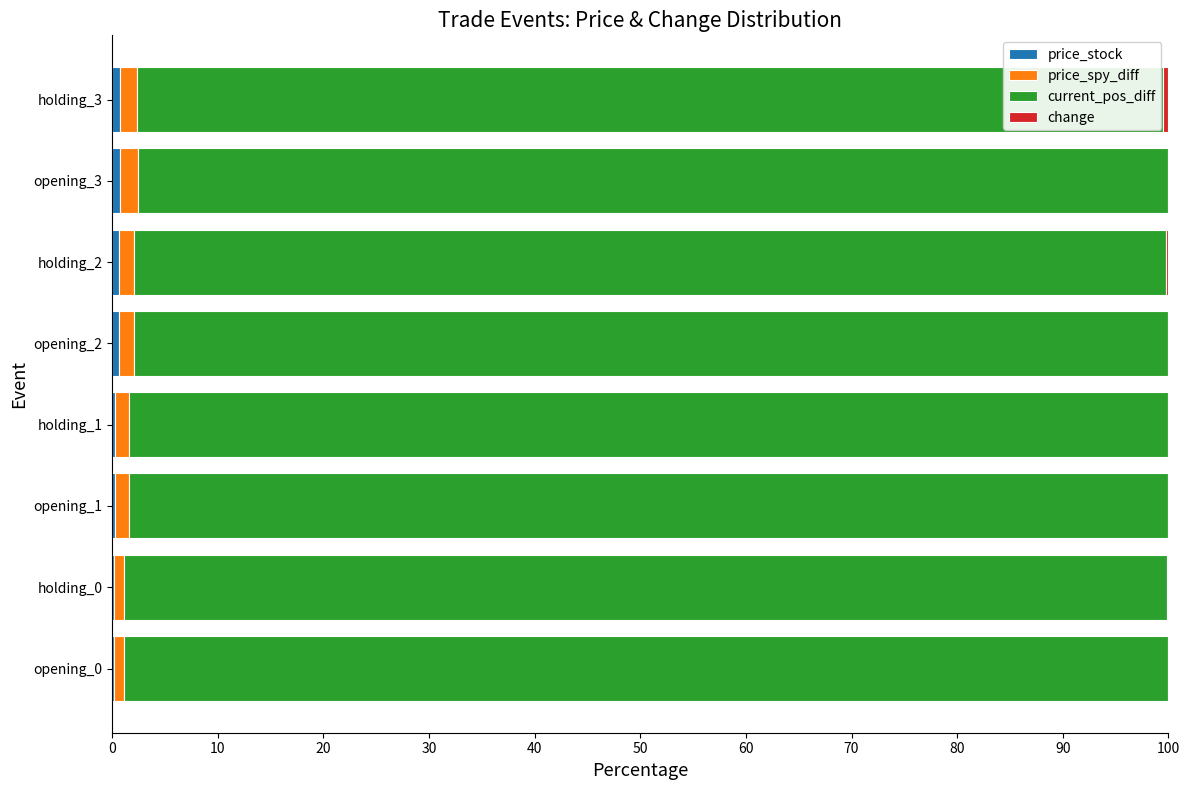

How many series are shown in this chart?

4